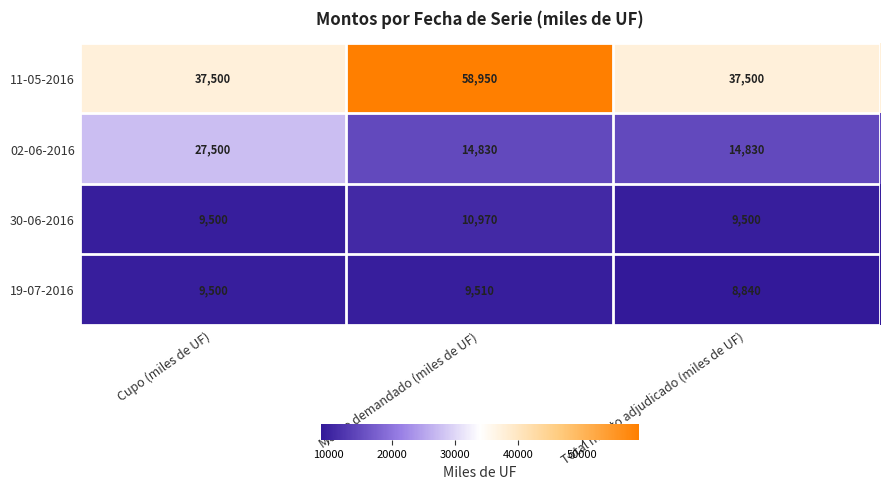

List the series in order of their peak value, highest first.

11-05-2016, 02-06-2016, 30-06-2016, 19-07-2016